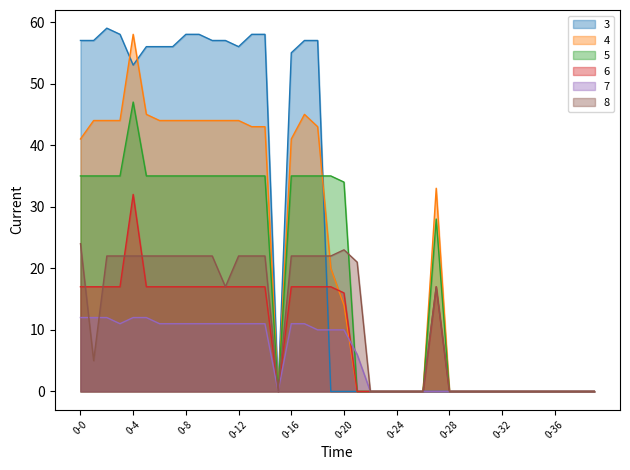

What is the label of the 28th point from the left?

27